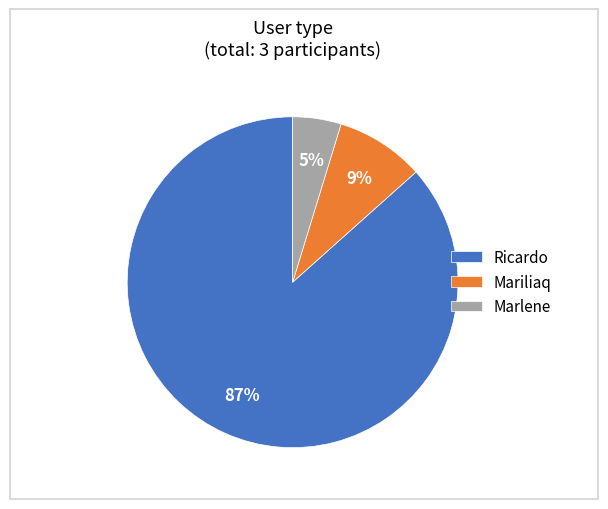

Is it true that Ricardo is 94% of the pie?

False